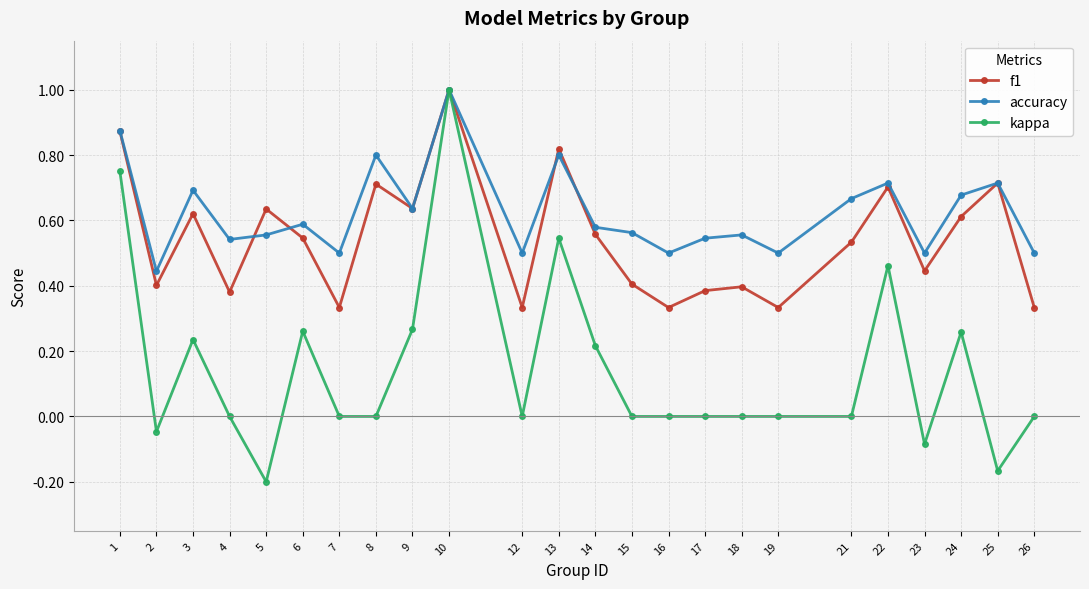

Which category has the highest value across all series?

10